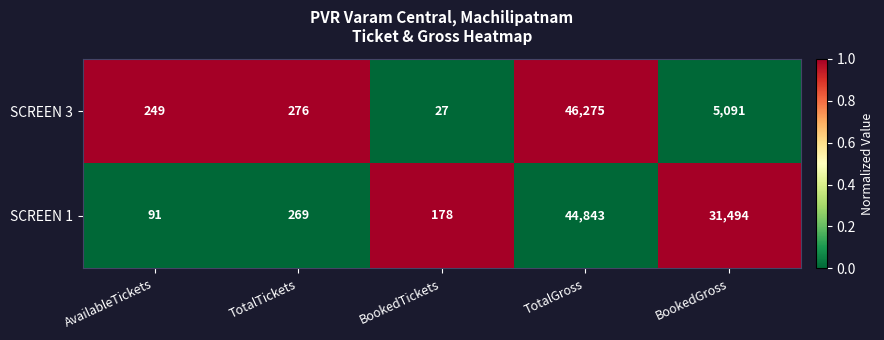

Which series has the largest range (max minus min)?

SCREEN 3